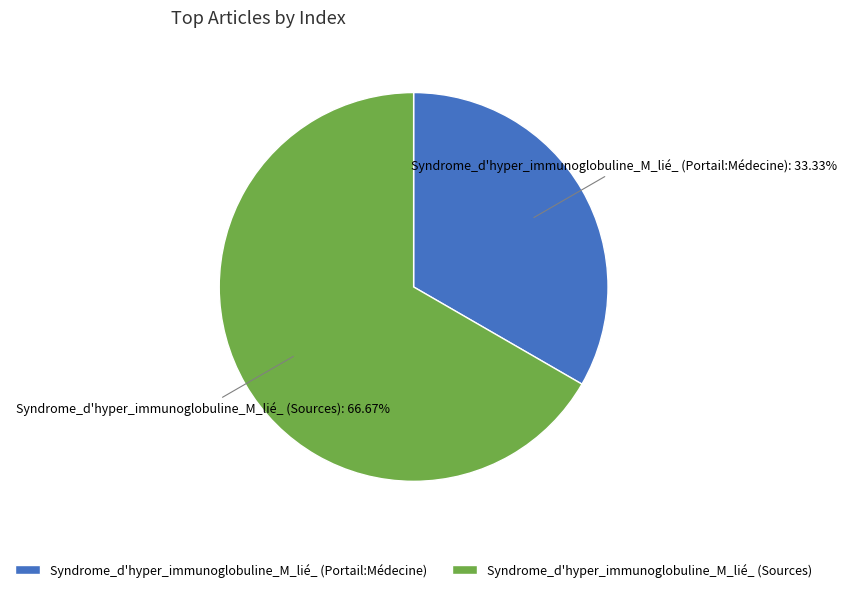

To the nearest percent, what is the combined percentage of Syndrome_d'hyper_immunoglobuline_M_lié_ (Sources) and Syndrome_d'hyper_immunoglobuline_M_lié_ (Portail:Médecine)?

100%